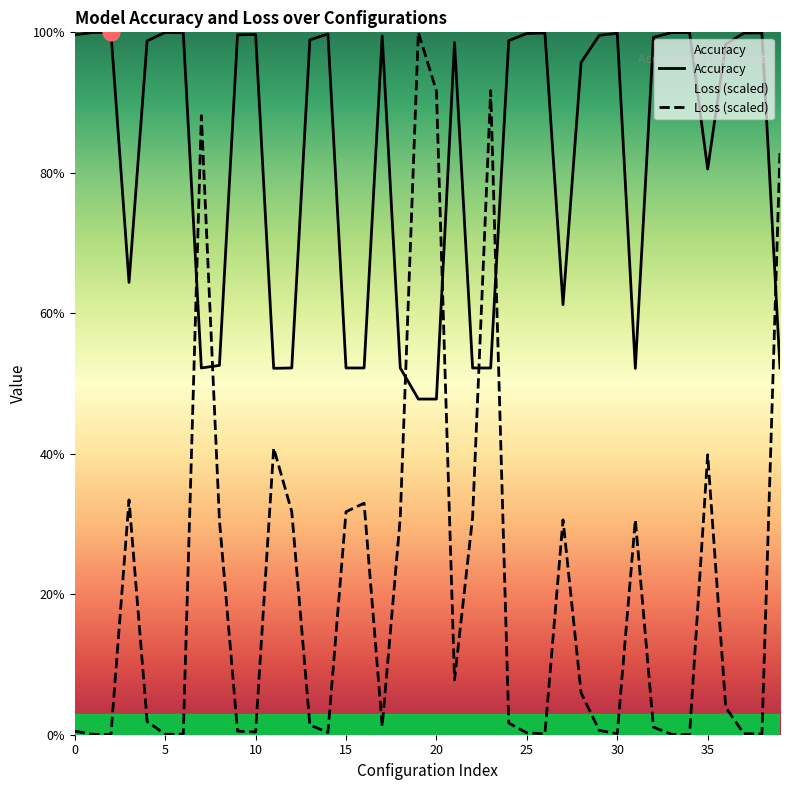

Which label corresponds to the smallest value in the chart?

10